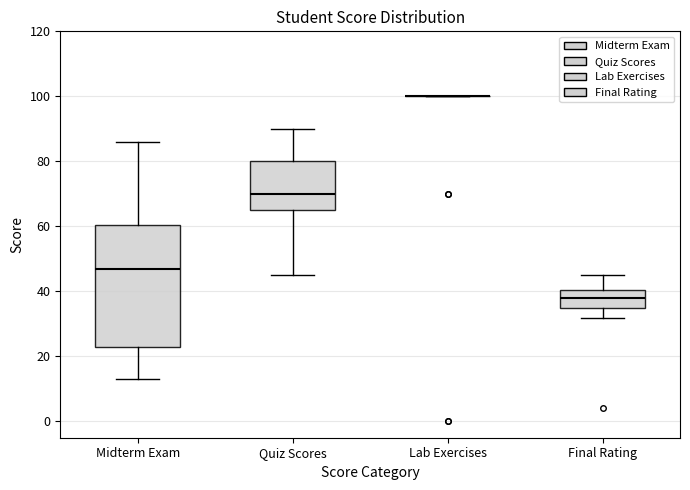

Reading left to right, read every box against the y-axis: the position of its median line, the range the box covers, and the ends of its whiskers. The values are not printed on the chart, so give them approximately, as read against the axis.

Midterm Exam: median 48, box 24 to 60, whiskers 14 to 86
Quiz Scores: median 70, box 66 to 80, whiskers 46 to 90
Lab Exercises: box collapsed to a line at 100, whiskers 100 to 100
Final Rating: median 38, box 34 to 40, whiskers 32 to 46